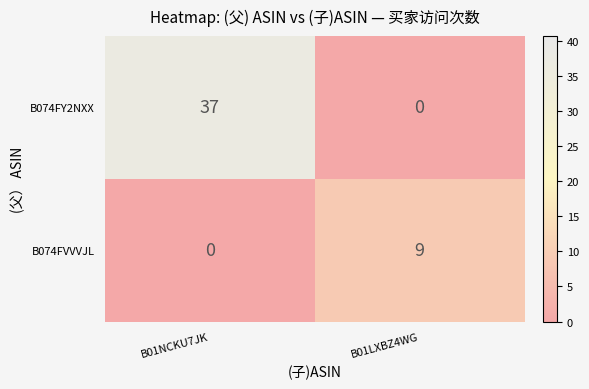

List the series in order of their peak value, lowest first.

B074FVVVJL, B074FY2NXX